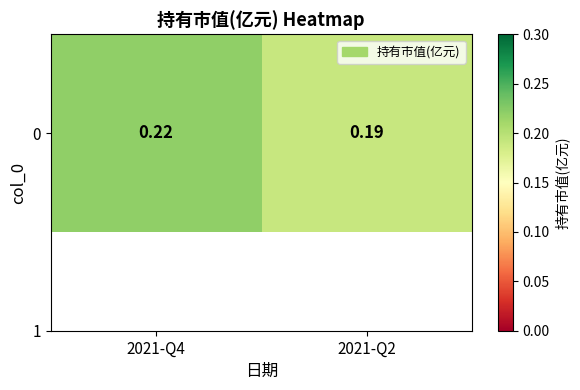

List the labels in order of value, smallest first.

2021-Q2, 2021-Q4